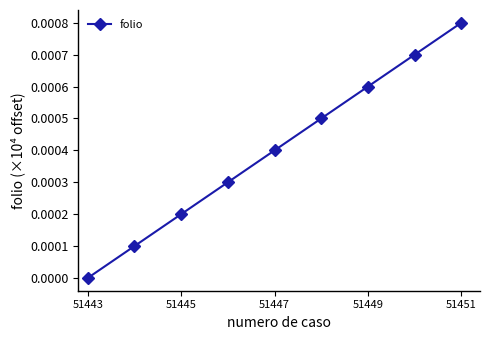

True or false: there are more than 2 points higher than both neighbors.

False